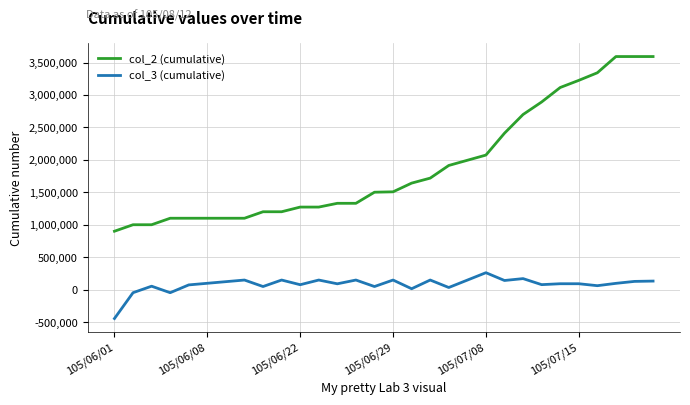

True or false: col_2 (cumulative) and col_3 (cumulative) intersect in this chart.

False